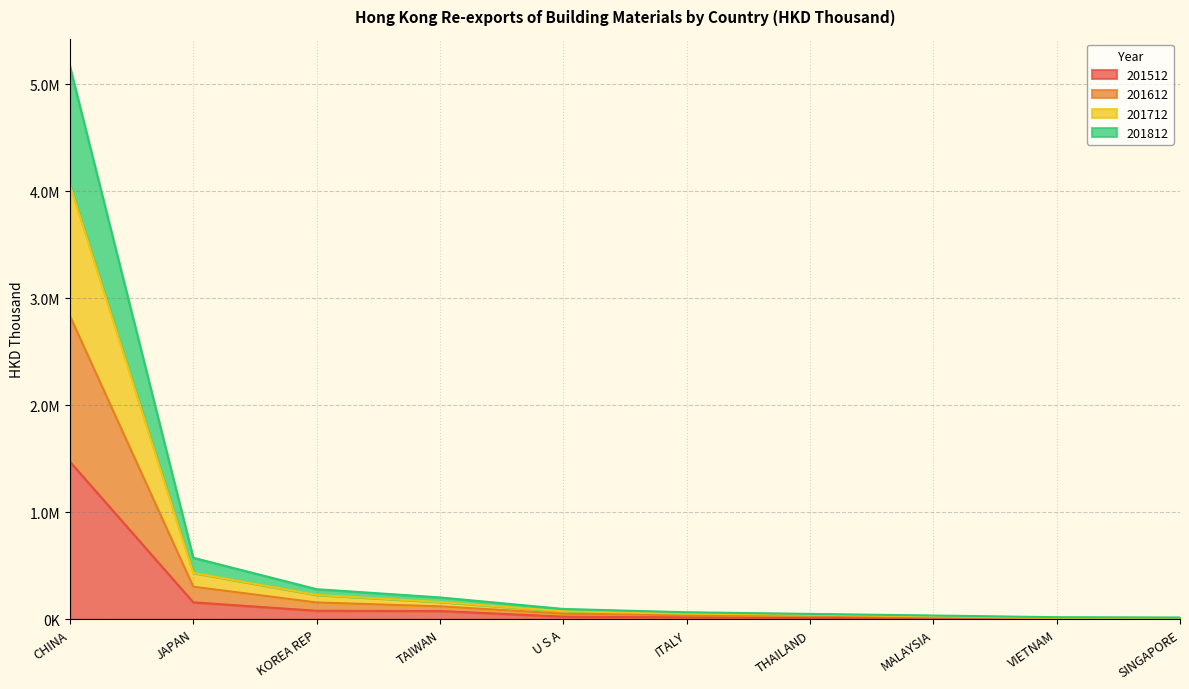

True or false: 201512 has a value of 2449817.2 at CHINA.

False